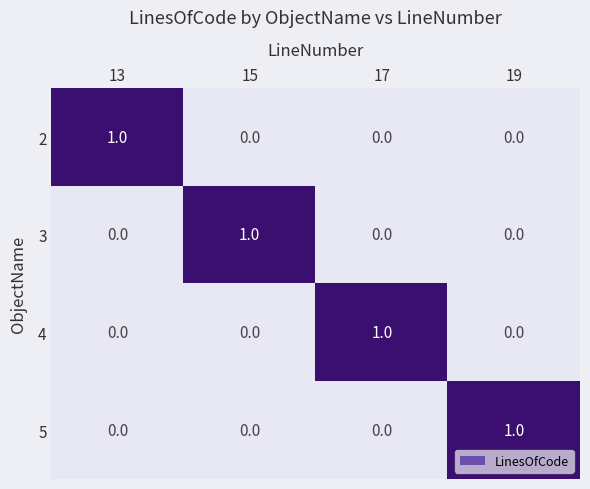

The value of 3 at 17 is 0. True or false?

True